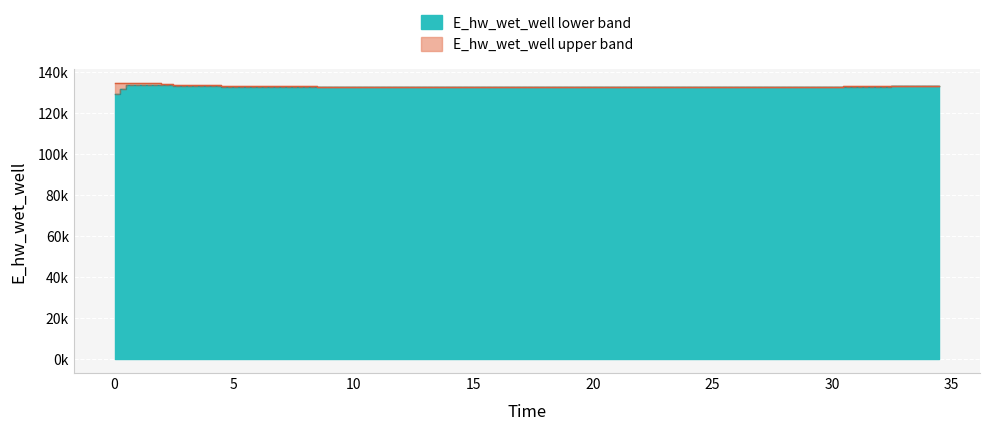

What is the average value of the E_hw_wet_well_lower series?

132766.3